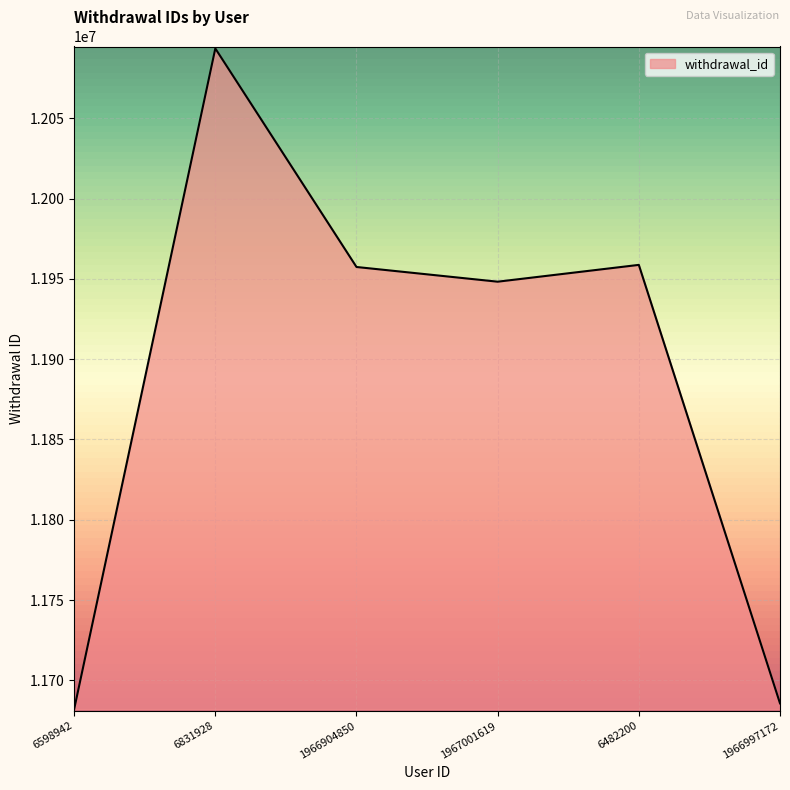

What is the difference between the values at 6482200 and 6831928?

134768